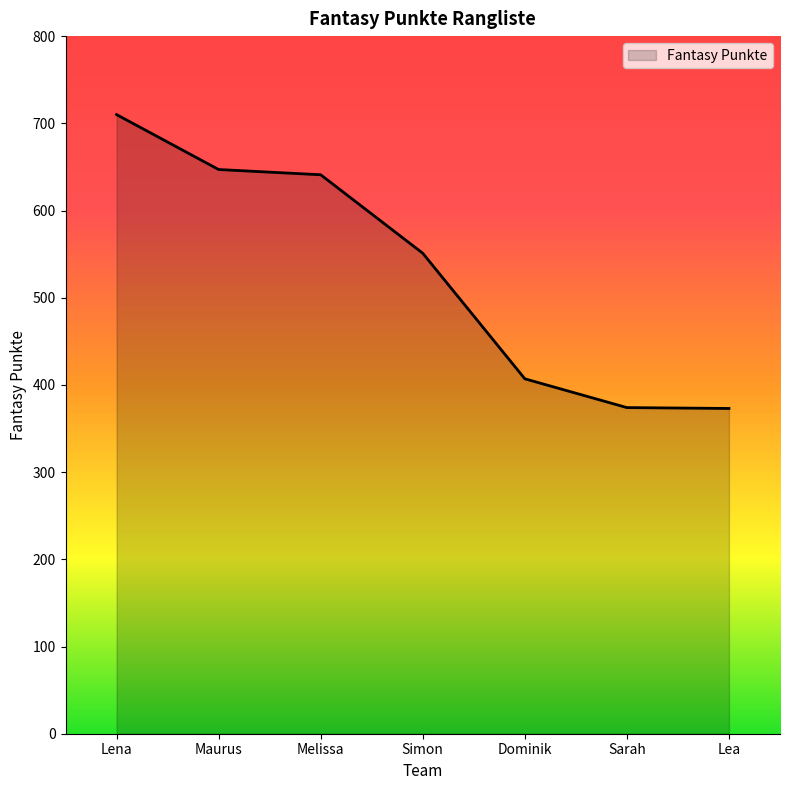

What is the smallest value displayed?

373